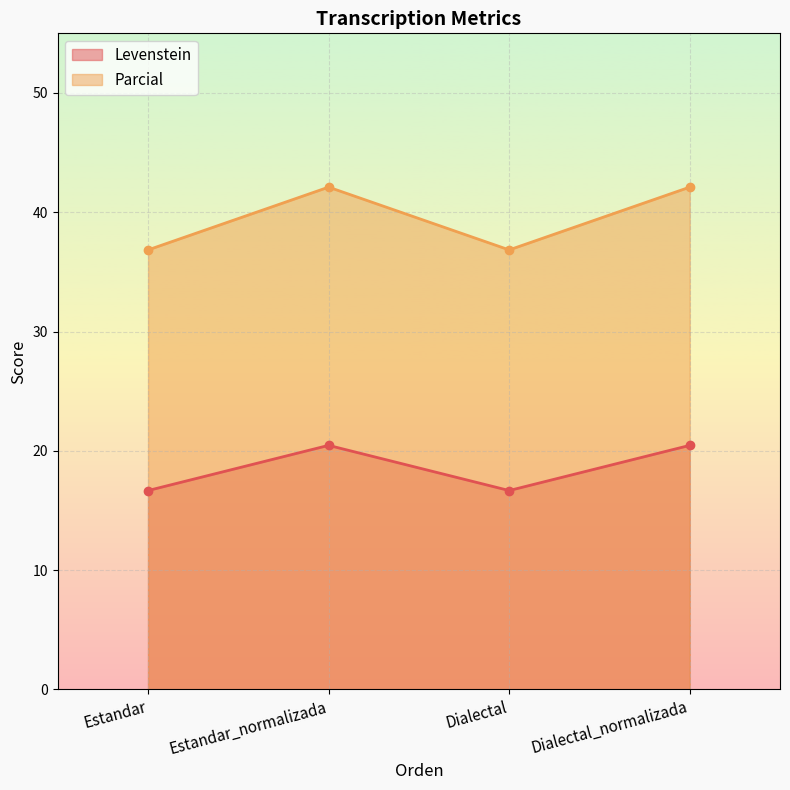

True or false: Levenstein has a value of 27.4 at Dialectal_normalizada.

False